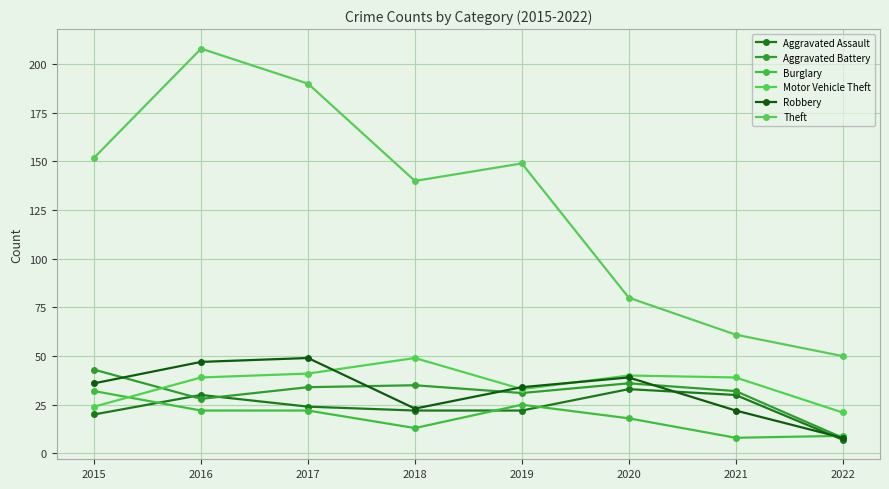

What is the total value across all series at 2015?

307